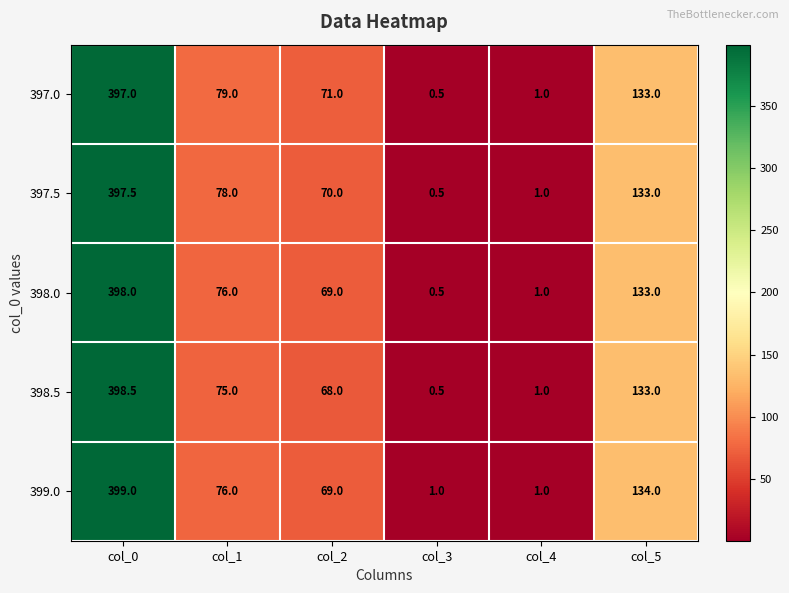

Reading left to right, extract all data points from this chart.

397.0: 397.0	79.0	71.0	0.5	1.0	133.0
397.5: 397.5	78.0	70.0	0.5	1.0	133.0
398.0: 398.0	76.0	69.0	0.5	1.0	133.0
398.5: 398.5	75.0	68.0	0.5	1.0	133.0
399.0: 399.0	76.0	69.0	1.0	1.0	134.0